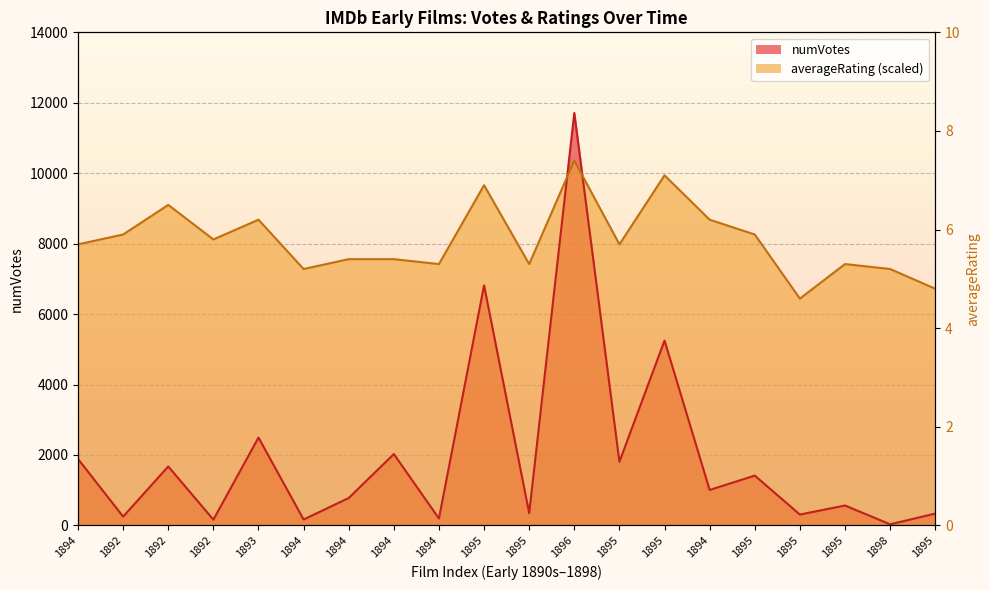

Between 1898 and 1895, which is larger?

1895